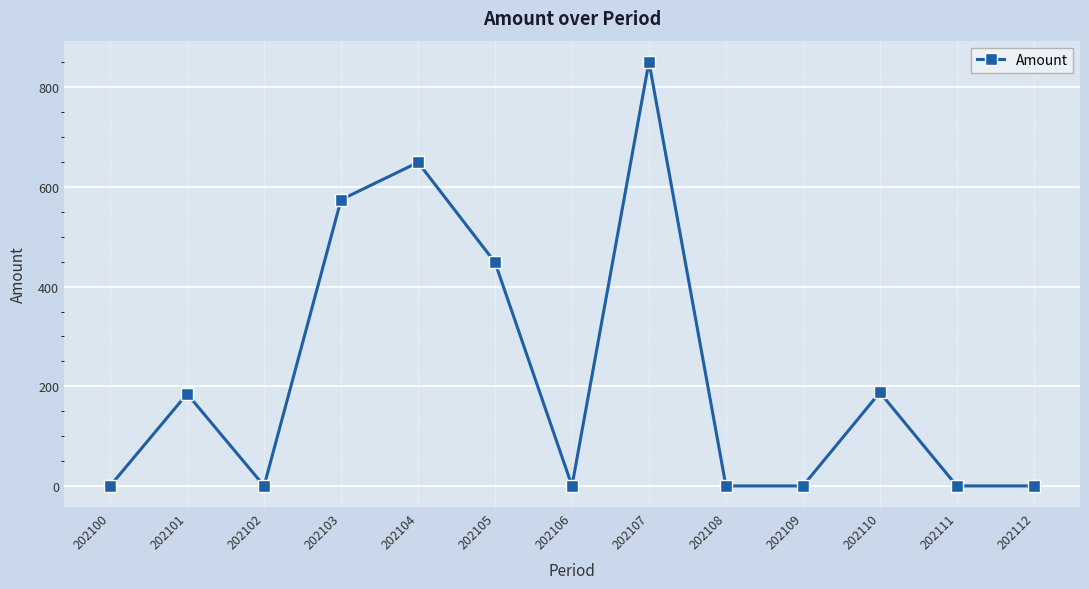

Count the number of data series in this chart.

1